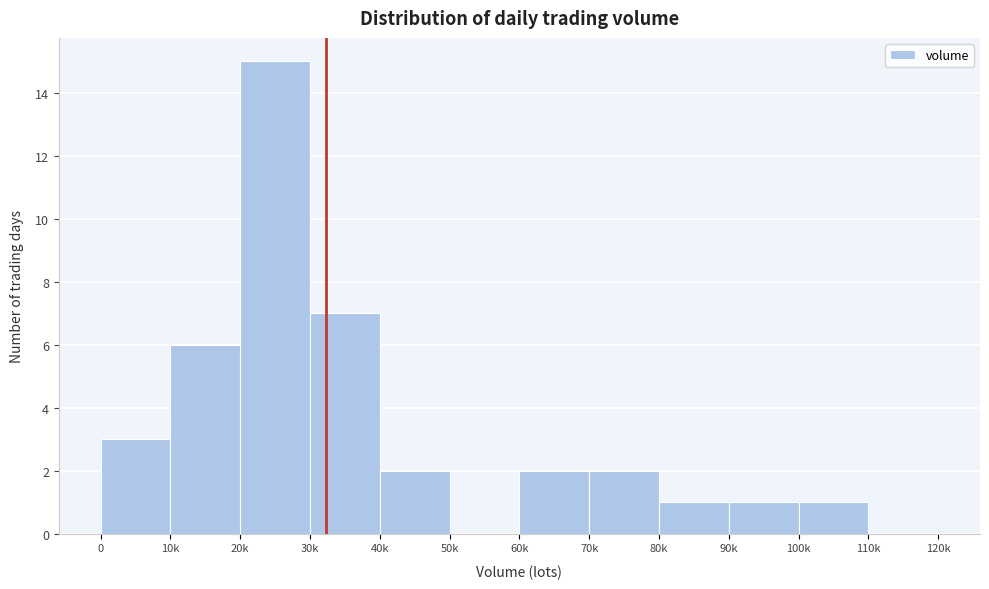

Reading right to left, extract all data points from this chart.

110k=0	100k=1	90k=1	80k=1	70k=2	60k=2	50k=0	40k=2	30k=7	20k=15	10k=6	0=3